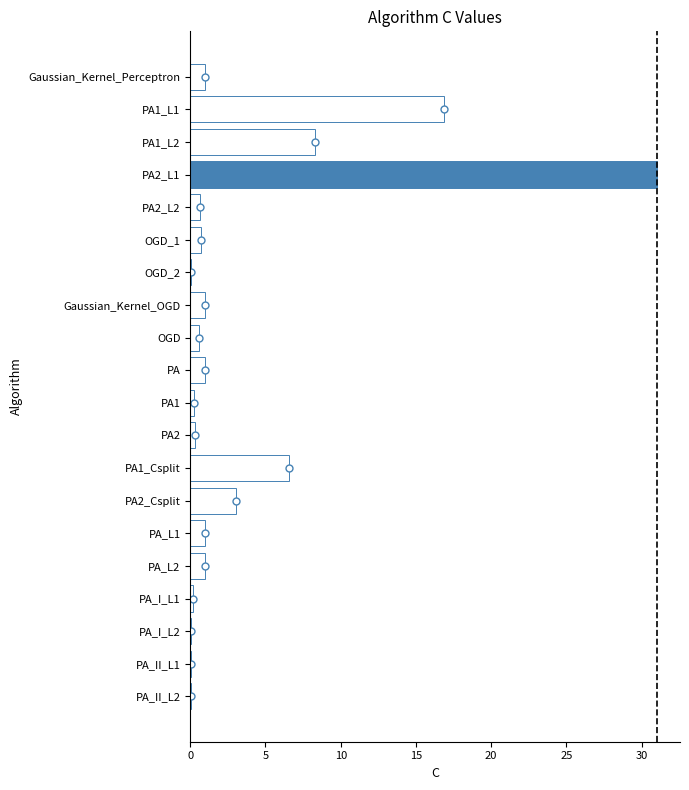

True or false: the data shows 52.9 at PA2_L1.

False